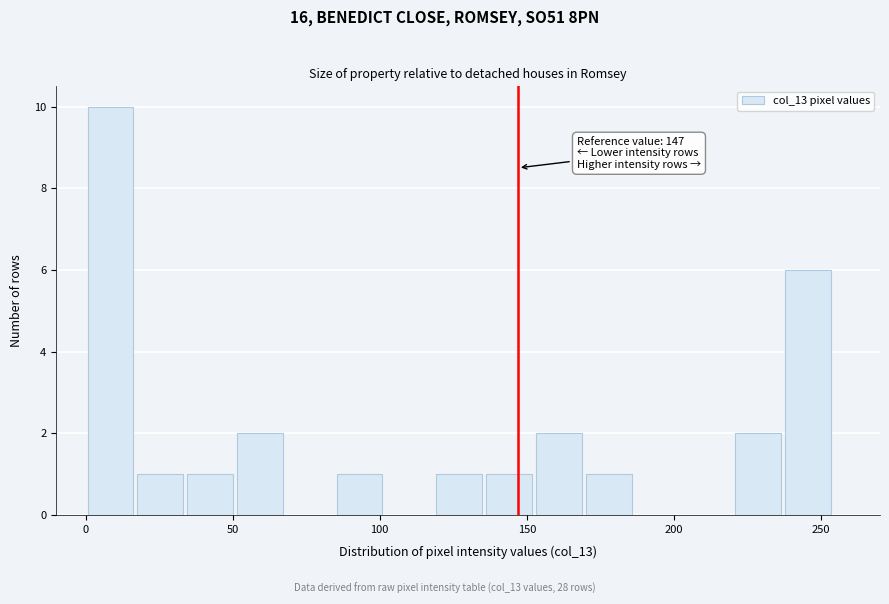

Read against the x-axis, roughly where is the centre of the tallest bar?

10